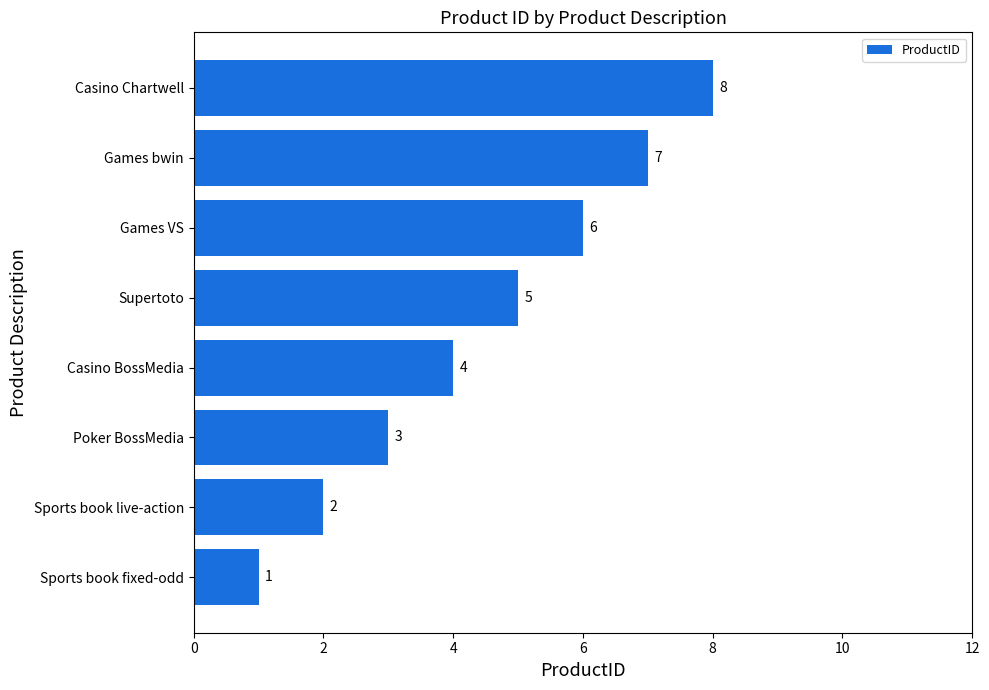

Where is the data nearest to the value 4?

Casino BossMedia